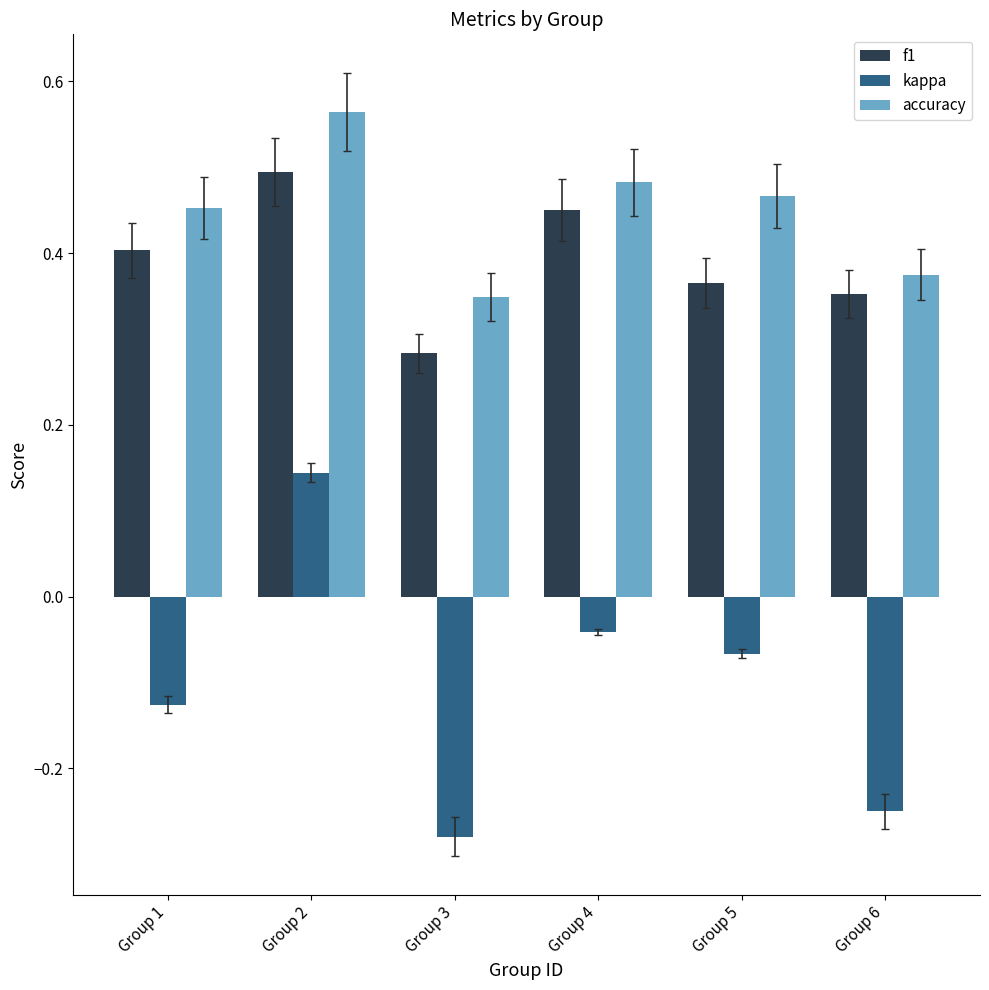

What is the sum of the accuracy values at Group 2 and Group 5?

1.0